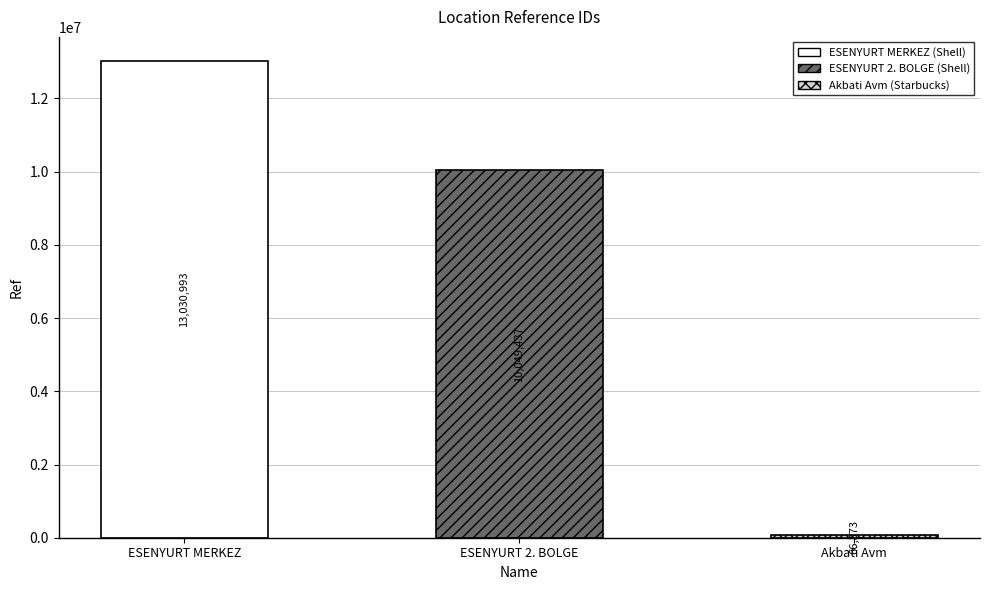

Which has a higher value, Akbati Avm or ESENYURT 2. BOLGE?

ESENYURT 2. BOLGE